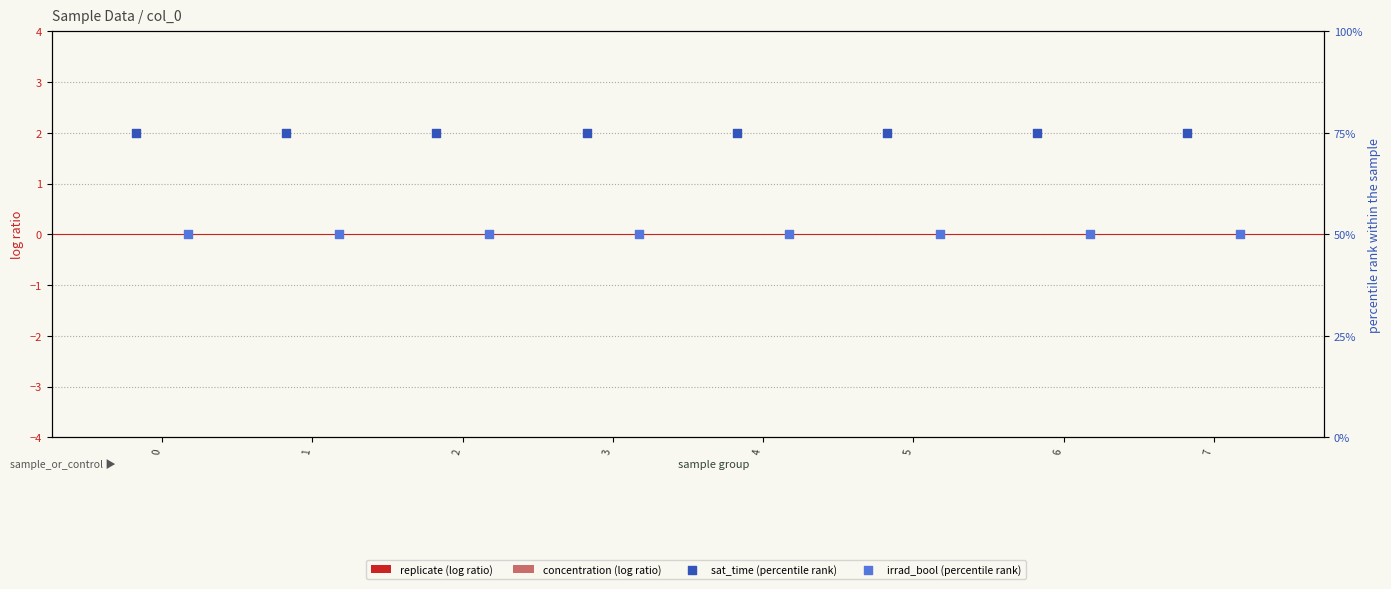

Which series has the largest total across all categories?

sat_time (percentile rank)